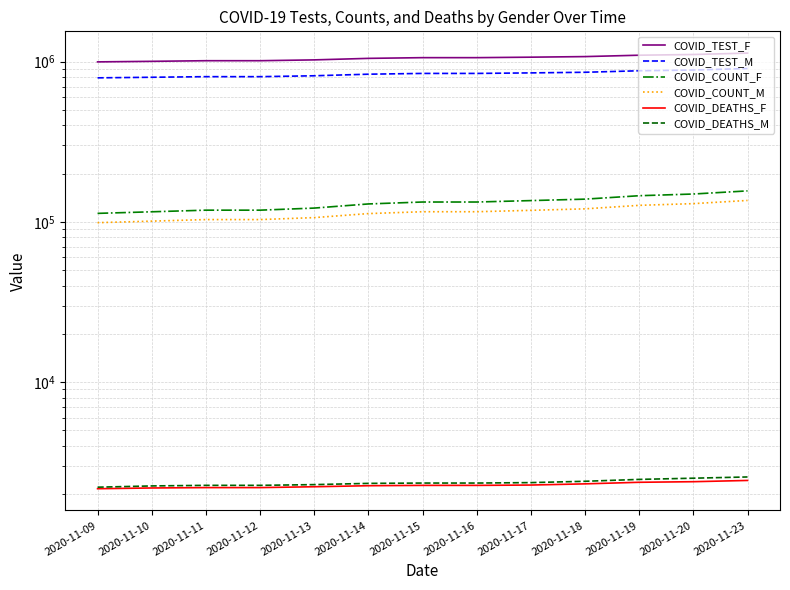

Reading left to right, list all the values displayed in this chart.

COVID_TEST_F: 998106	1005958	1014945	1014945	1027104	1049704	1060564	1060564	1067867	1076905	1098490	1109842	1132155
COVID_TEST_M: 793334	799983	806922	806922	817283	836081	845415	845415	851839	859507	878268	887881	906939
COVID_COUNT_F: 112996	115589	118318	118318	121926	129408	133036	133036	135786	138644	145646	149254	156114
COVID_COUNT_M: 98836	101056	103348	103348	106301	112637	115693	115693	118034	120586	126816	129967	136070
COVID_DEATHS_F: 2155	2178	2190	2190	2217	2250	2261	2261	2272	2311	2364	2384	2427
COVID_DEATHS_M: 2203	2243	2262	2262	2286	2327	2338	2338	2353	2398	2464	2507	2552